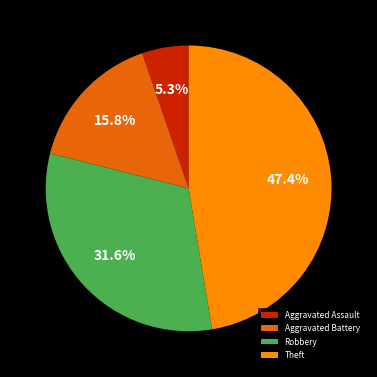

Is there a majority slice in this chart?

No